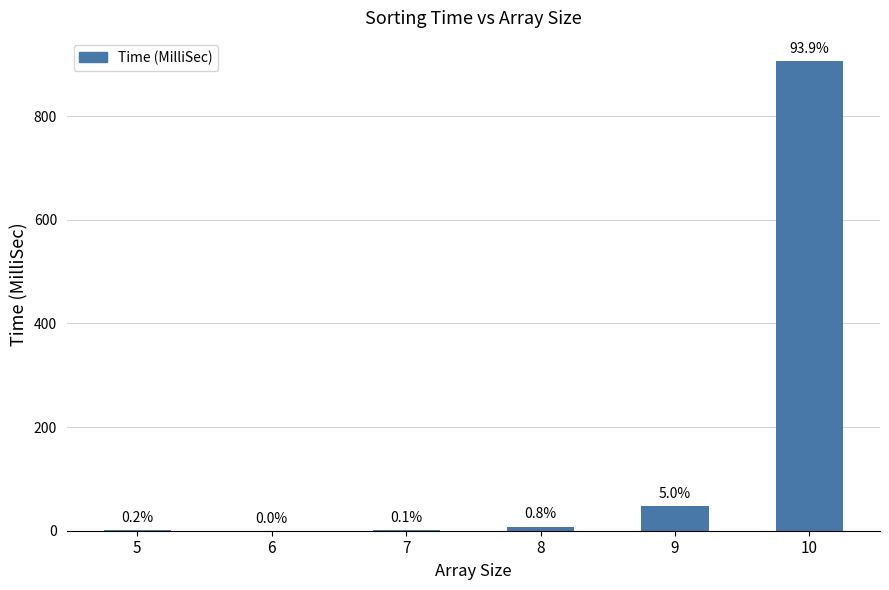

At which label does the data first exceed 8?

9